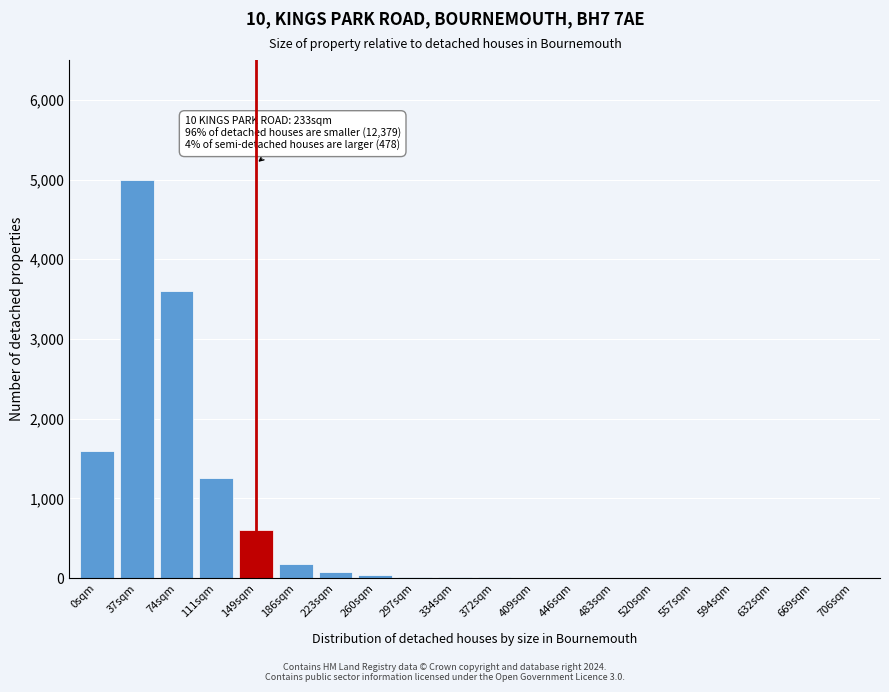

Is it true that the value at 74sqm is 3600?

True